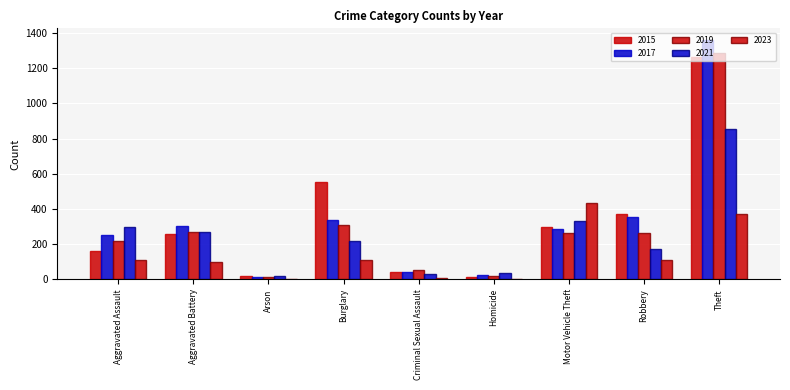

What is the difference between the maximum and minimum values in the 2023 series?

432